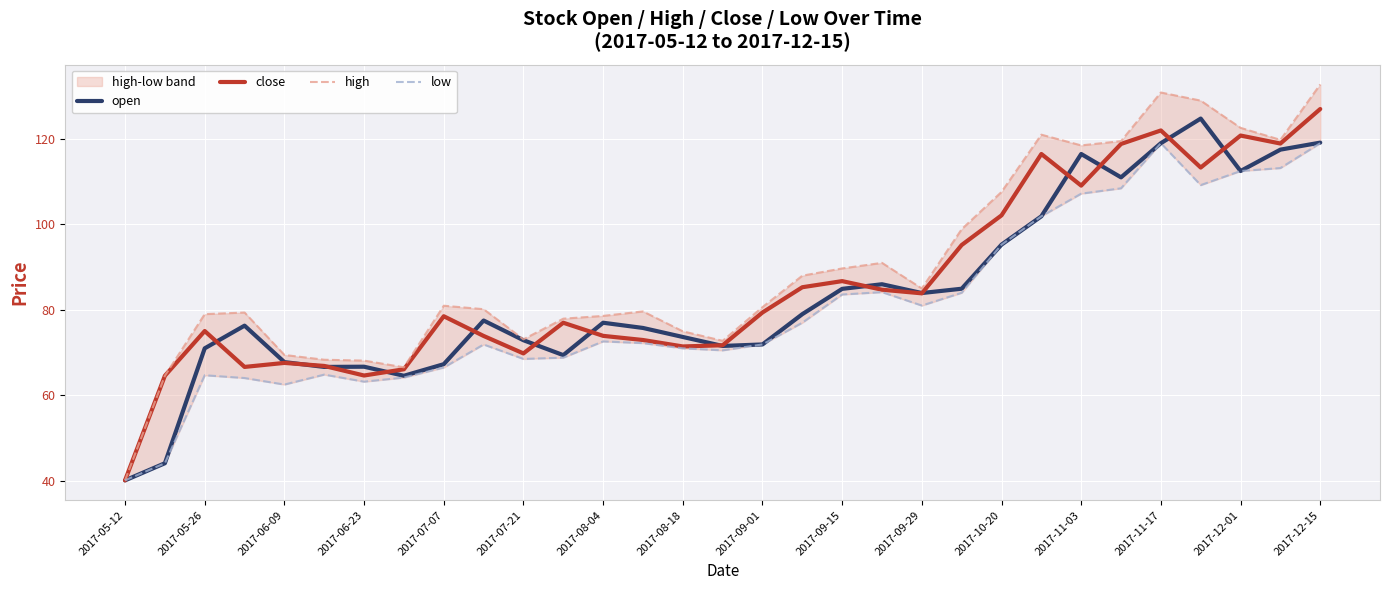

What is the sum of the open values at 2017-05-12 and 2017-09-15?

125.0